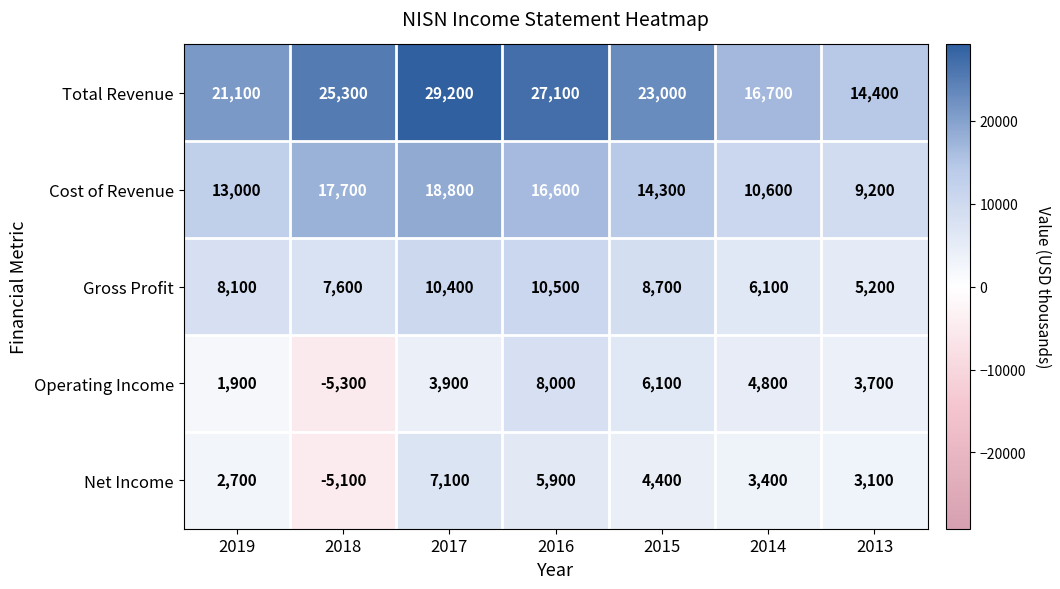

What is the total value across all series at 2013?

35600